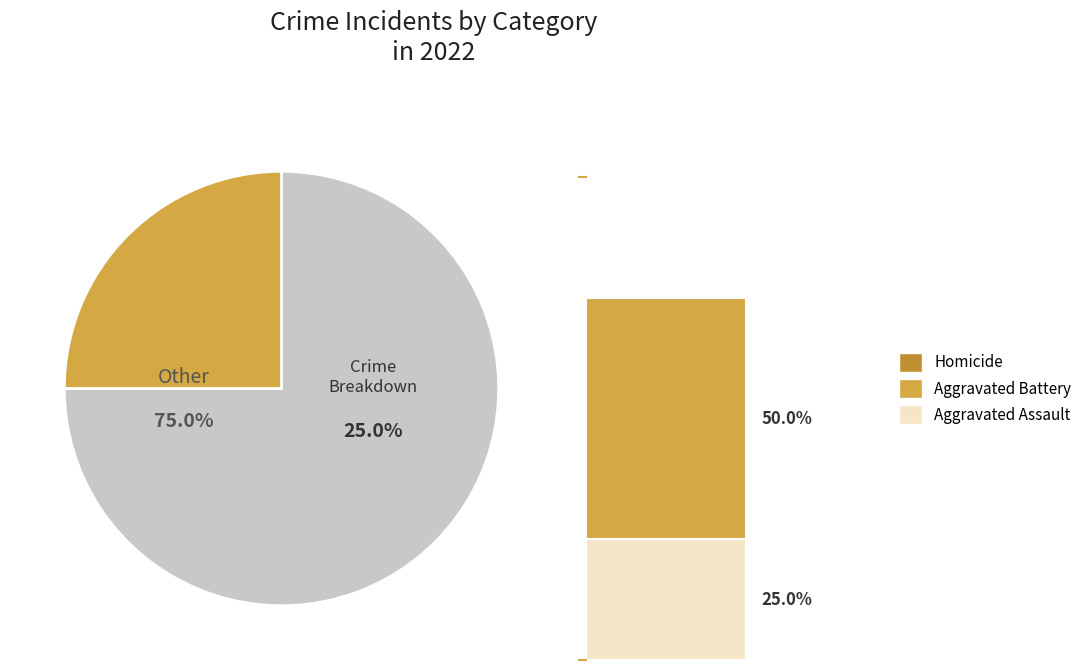

Do Homicide and Robbery together represent more than half of the pie?

No